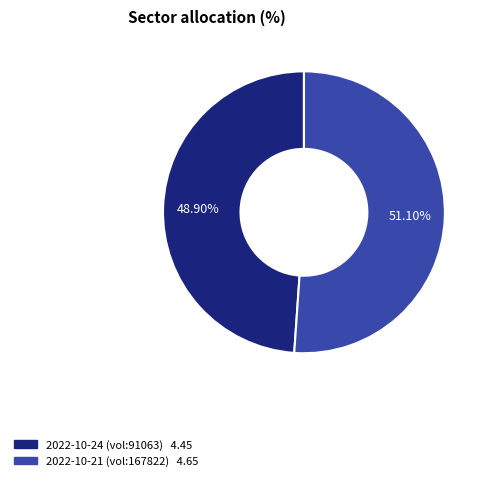

Count the number of slices in the pie.

2